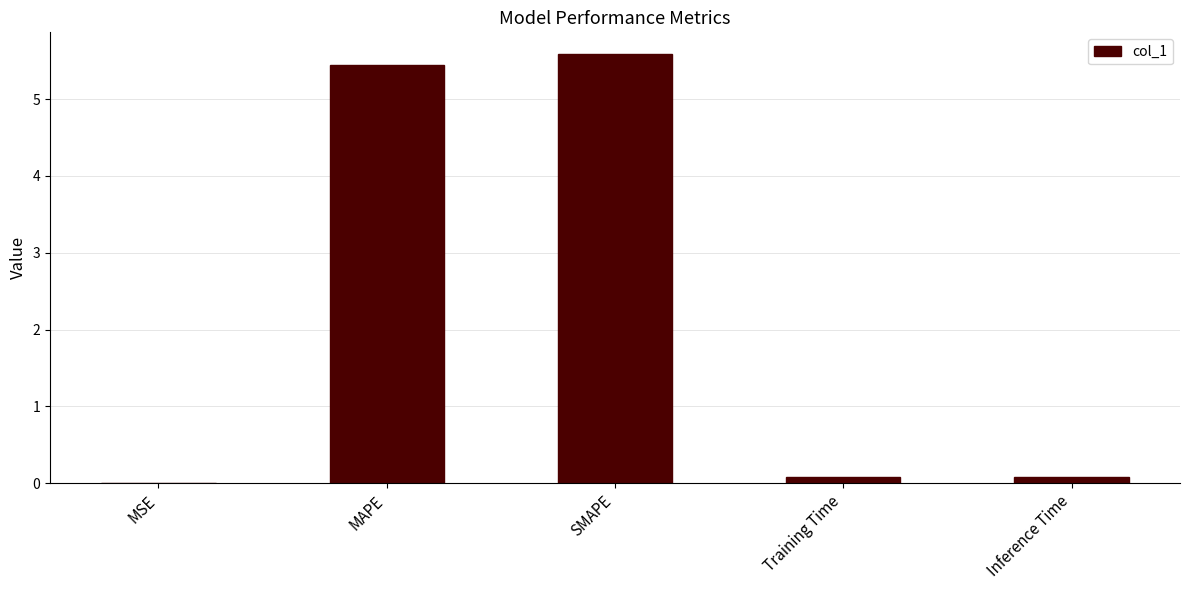

What is the sum of all values?

11.2